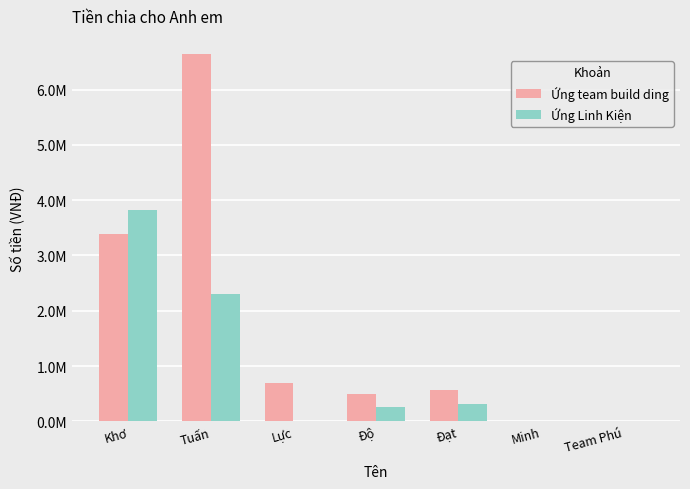

True or false: Ứng Linh Kiện has a value of 0 at Team Phú.

True